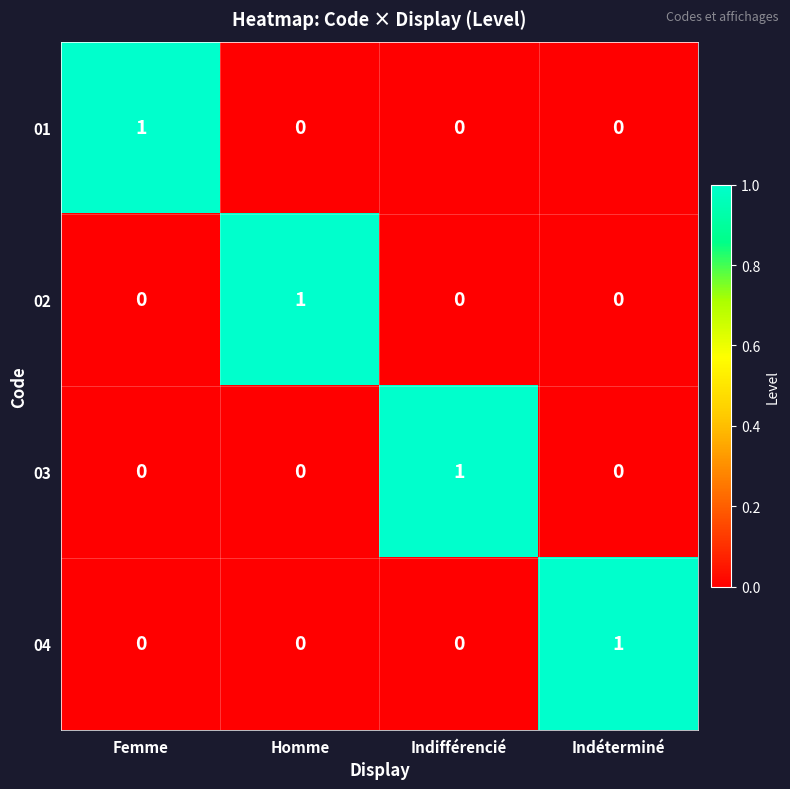

Reading right to left, what are all the values shown in this chart?

01: 0	0	0	1
02: 0	0	1	0
03: 0	1	0	0
04: 1	0	0	0